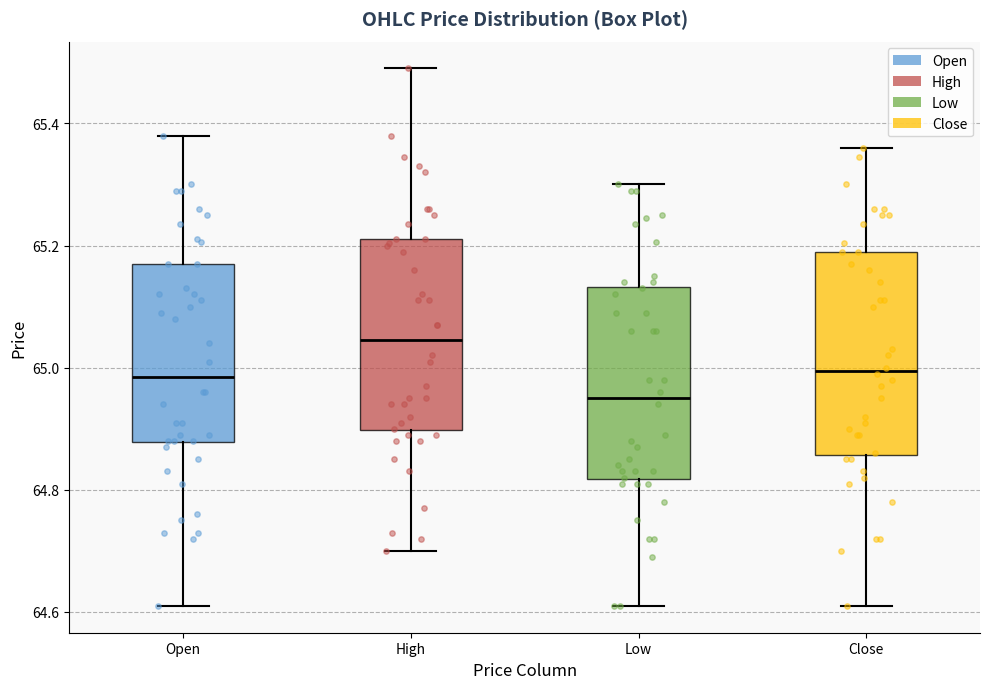

Where does the median line of the box for Close sit on the y-axis? The values are not printed on the chart, so give them approximately, as read against the axis.

65.00